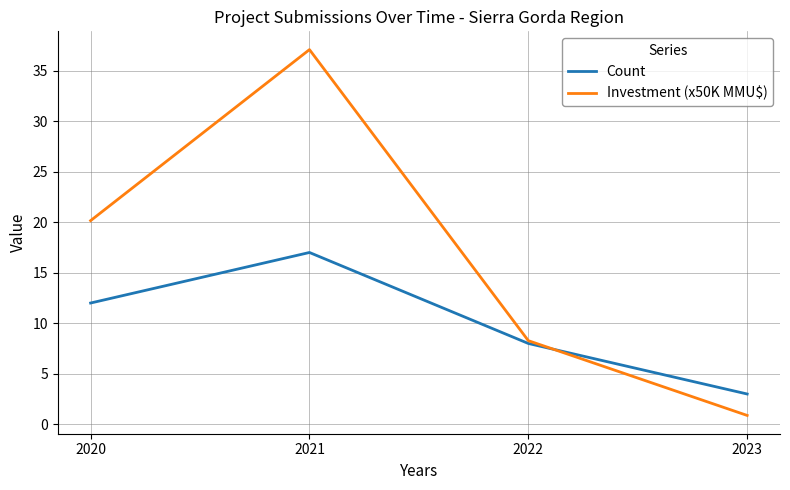

List the series in order of their peak value, highest first.

Investment (x50K MMU$), Count